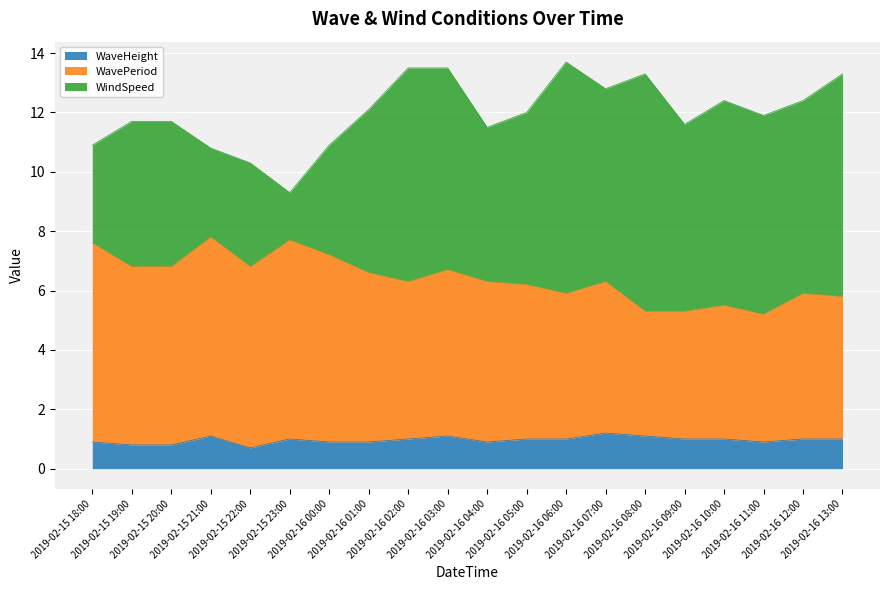

Which has a higher value, 2019-02-16 00:00 or 2019-02-15 20:00?

2019-02-16 00:00